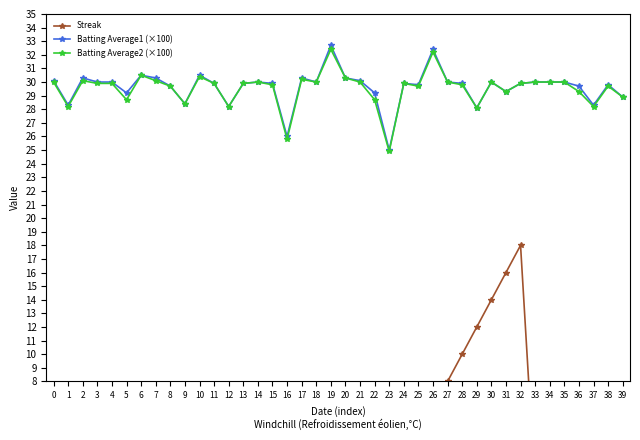

How many values in the Streak series exceed 0?

17